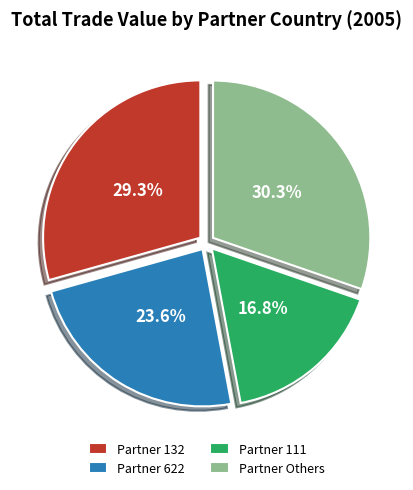

How much of the chart is everything except Partner Others?

69.7%